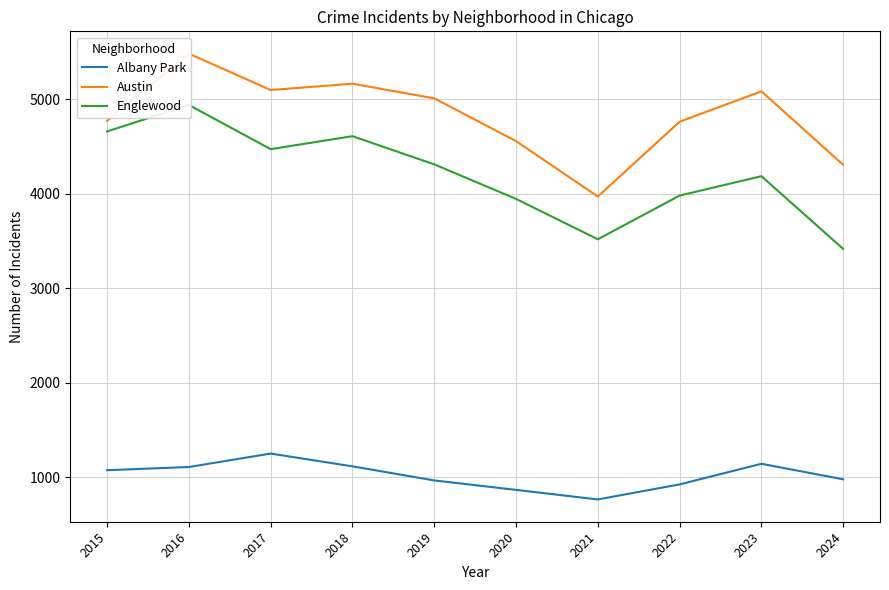

Reading right to left, extract all data points from this chart.

Albany Park: 2024=980	2023=1144	2022=926	2021=767	2020=868	2019=968	2018=1117	2017=1252	2016=1110	2015=1076
Austin: 2024=4305	2023=5082	2022=4761	2021=3970	2020=4556	2019=5008	2018=5163	2017=5096	2016=5481	2015=4770
Englewood: 2024=3416	2023=4185	2022=3980	2021=3518	2020=3945	2019=4310	2018=4608	2017=4471	2016=4938	2015=4658